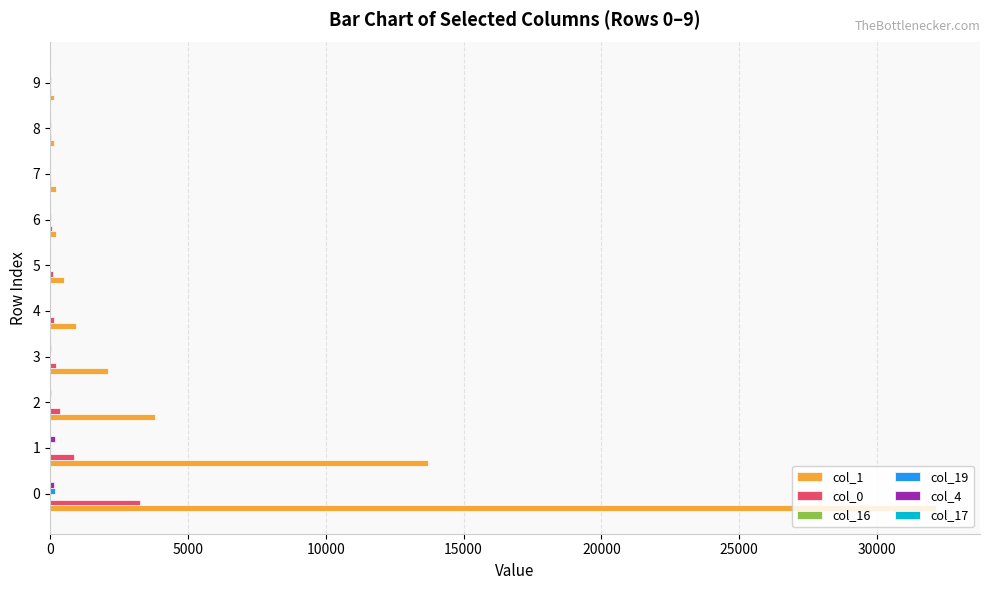

What is the maximum value shown in the chart?

32126